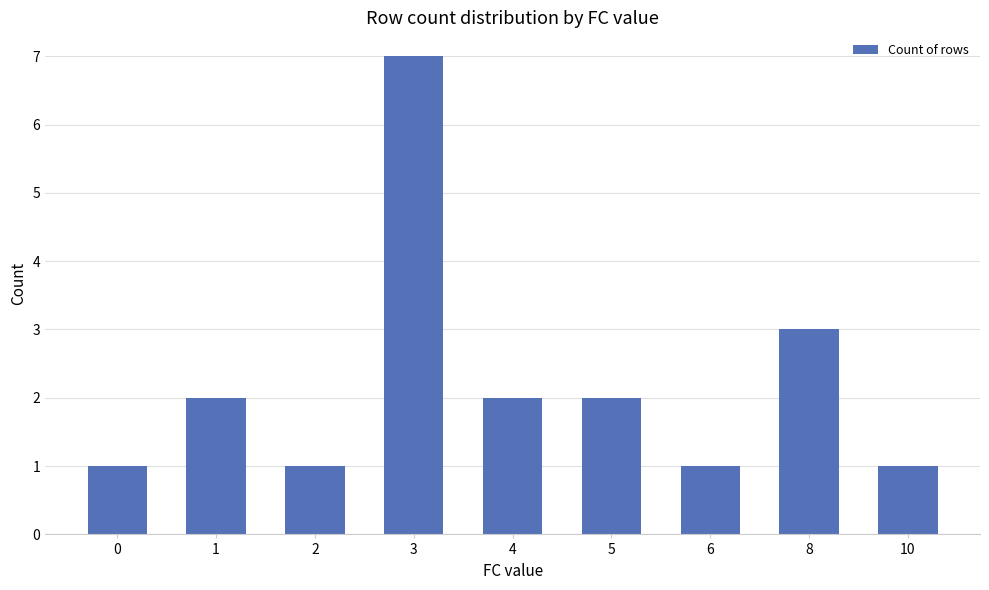

Reading left to right, extract all data points from this chart.

1	2	1	7	2	2	1	3	1